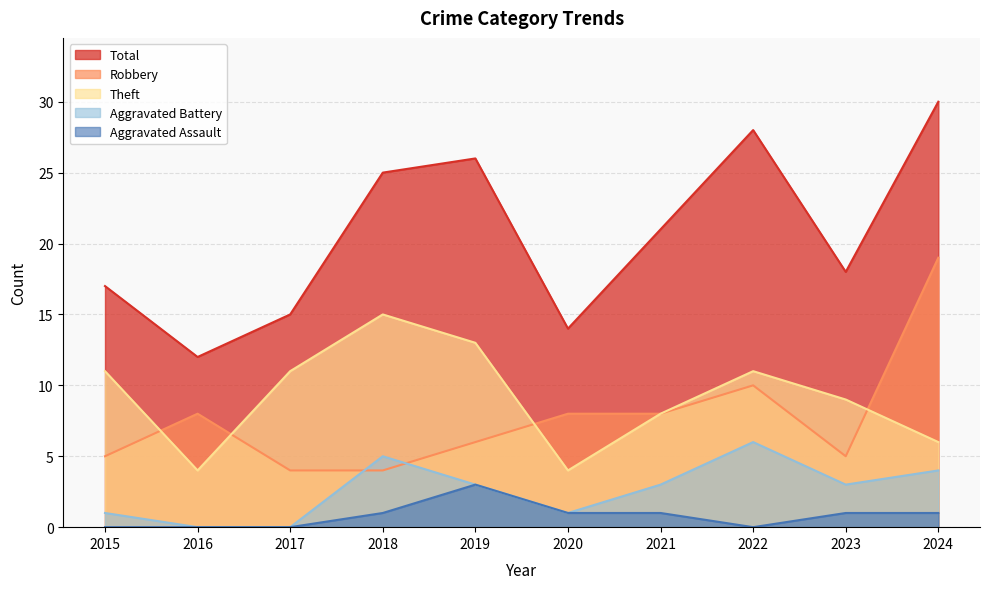

What is the value of the Theft point at the 3rd from the left?

11